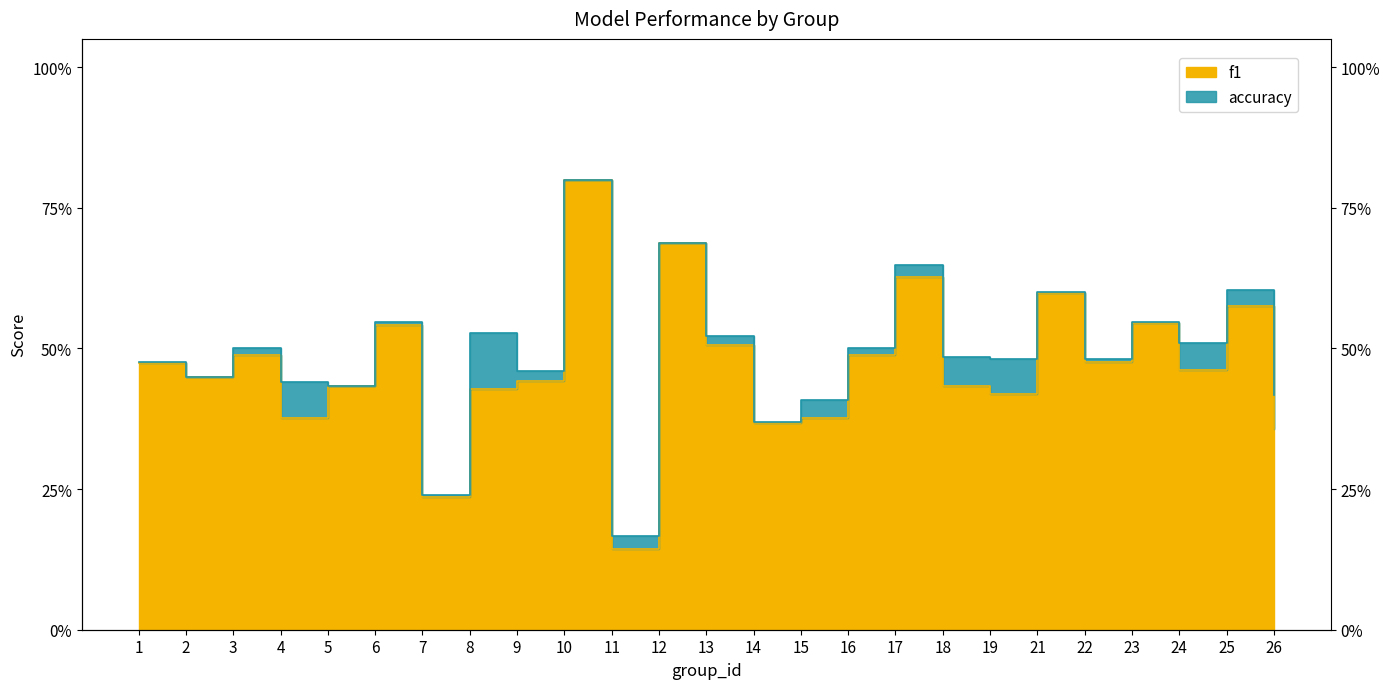

Between 10 and 24, which series saw the biggest shift?

f1